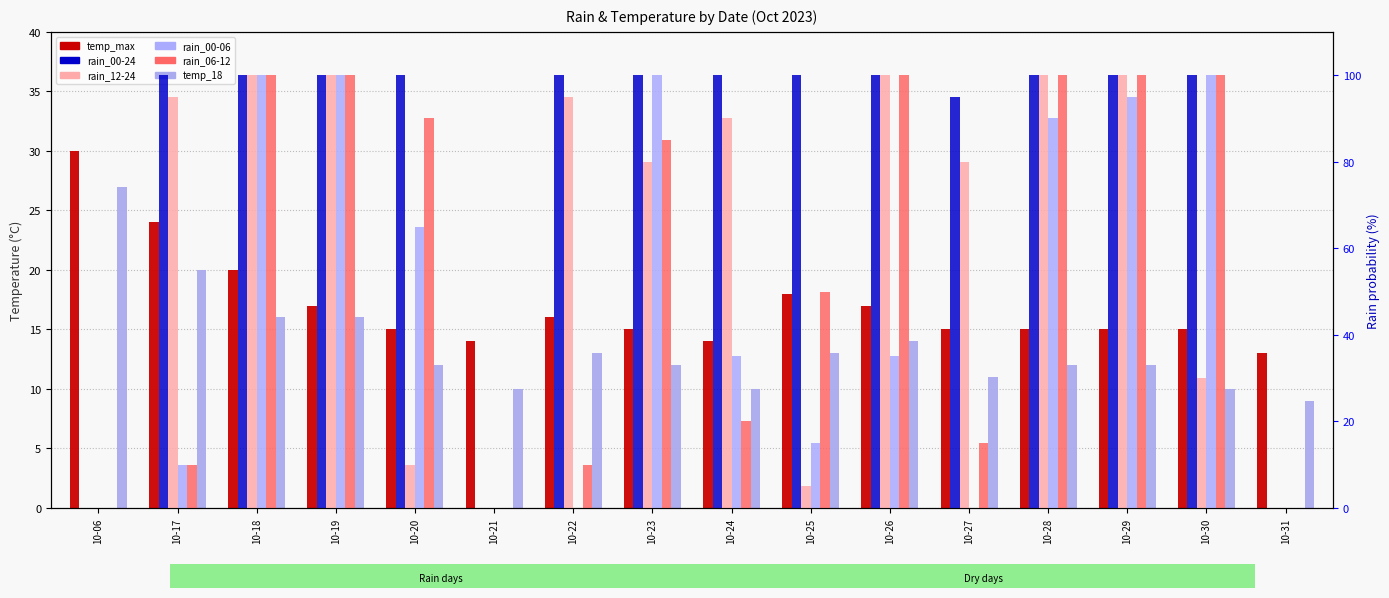

Which series changed the most between 10-22 and 10-23?

rain_00-06